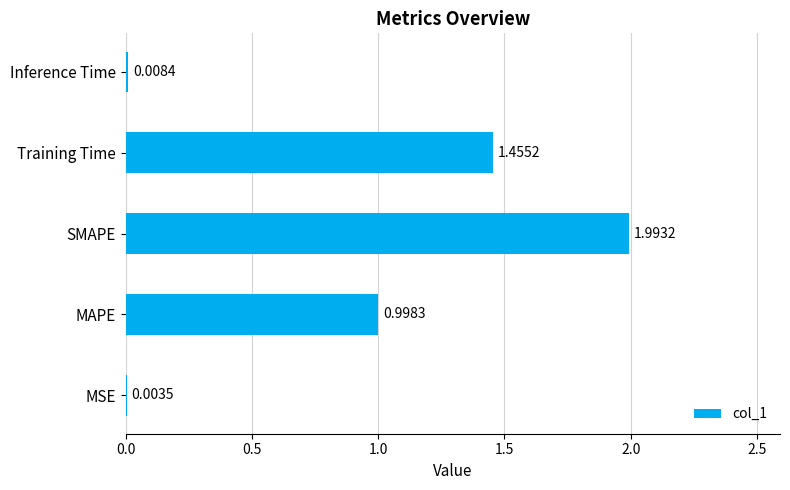

Where is the data nearest to the value 0?

MSE